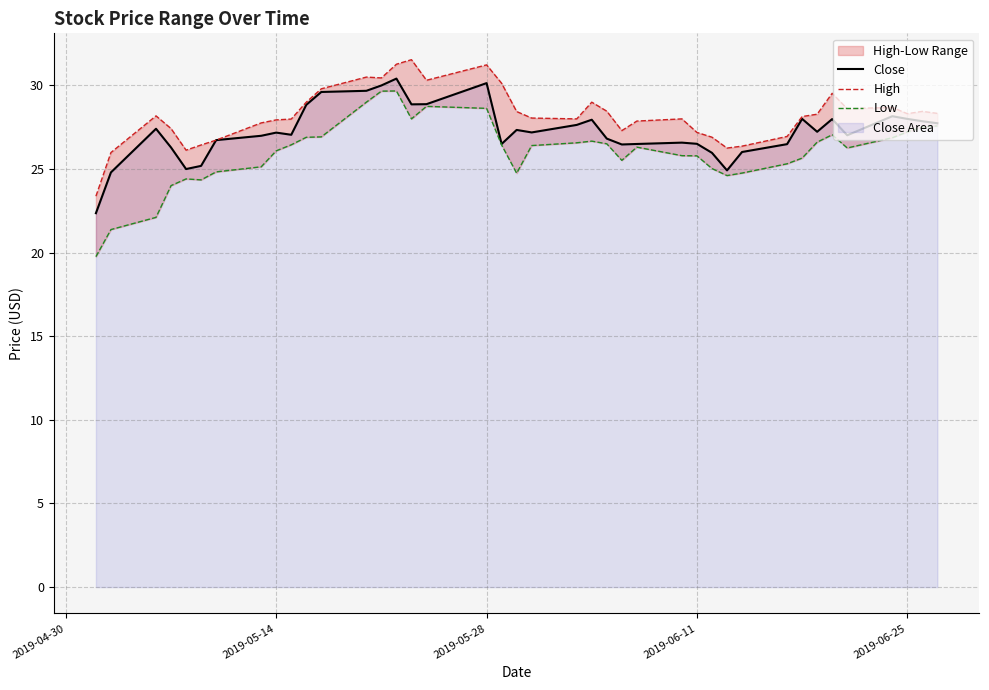

What is the sum of all Close values?

1090.3